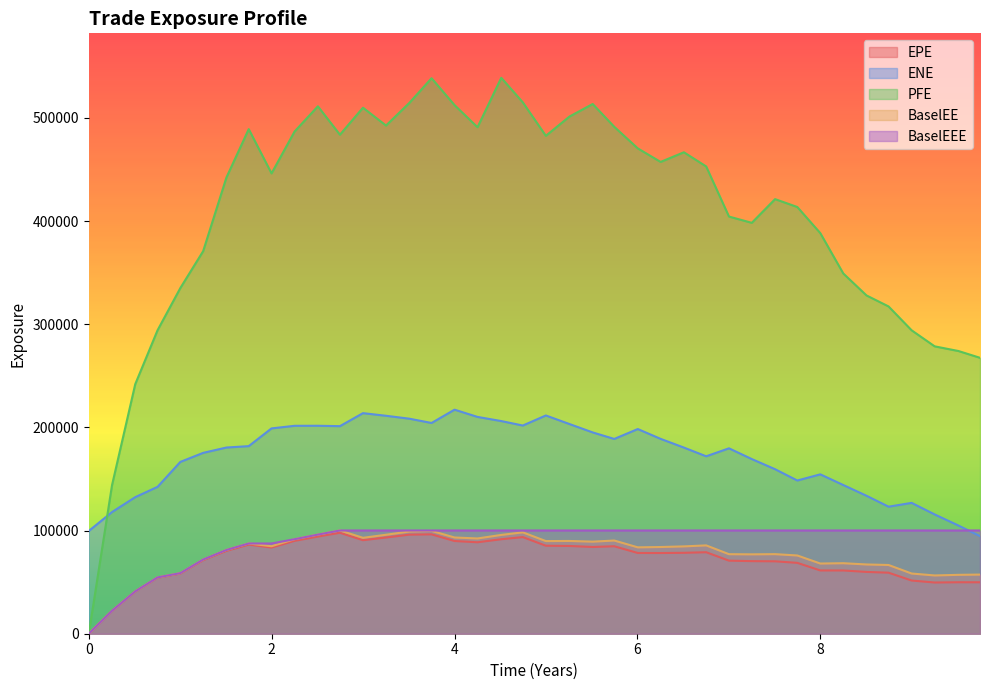

True or false: ENE and BaselEE intersect in this chart.

False